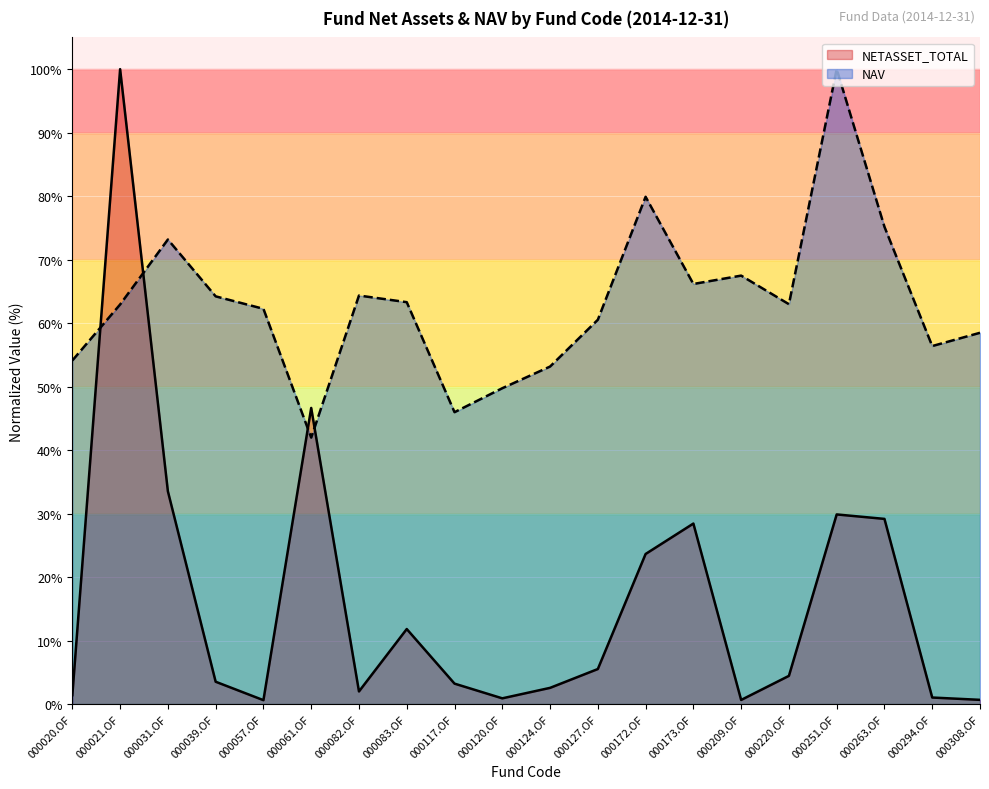

Reading right to left, what are all the values shown in this chart?

NETASSET_TOTAL: 000308.OF=0.7	000294.OF=1.0	000263.OF=29.2	000251.OF=29.9	000220.OF=4.4	000209.OF=0.7	000173.OF=28.4	000172.OF=23.6	000127.OF=5.5	000124.OF=2.6	000120.OF=0.9	000117.OF=3.2	000083.OF=11.8	000082.OF=2.0	000061.OF=46.6	000057.OF=0.6	000039.OF=3.5	000031.OF=33.5	000021.OF=100.0	000020.OF=1.4
NAV: 000308.OF=58.5	000294.OF=56.4	000263.OF=75.2	000251.OF=100.0	000220.OF=63.0	000209.OF=67.5	000173.OF=66.2	000172.OF=79.9	000127.OF=60.5	000124.OF=53.2	000120.OF=49.7	000117.OF=46.0	000083.OF=63.3	000082.OF=64.3	000061.OF=42.0	000057.OF=62.3	000039.OF=64.2	000031.OF=73.2	000021.OF=62.9	000020.OF=54.1